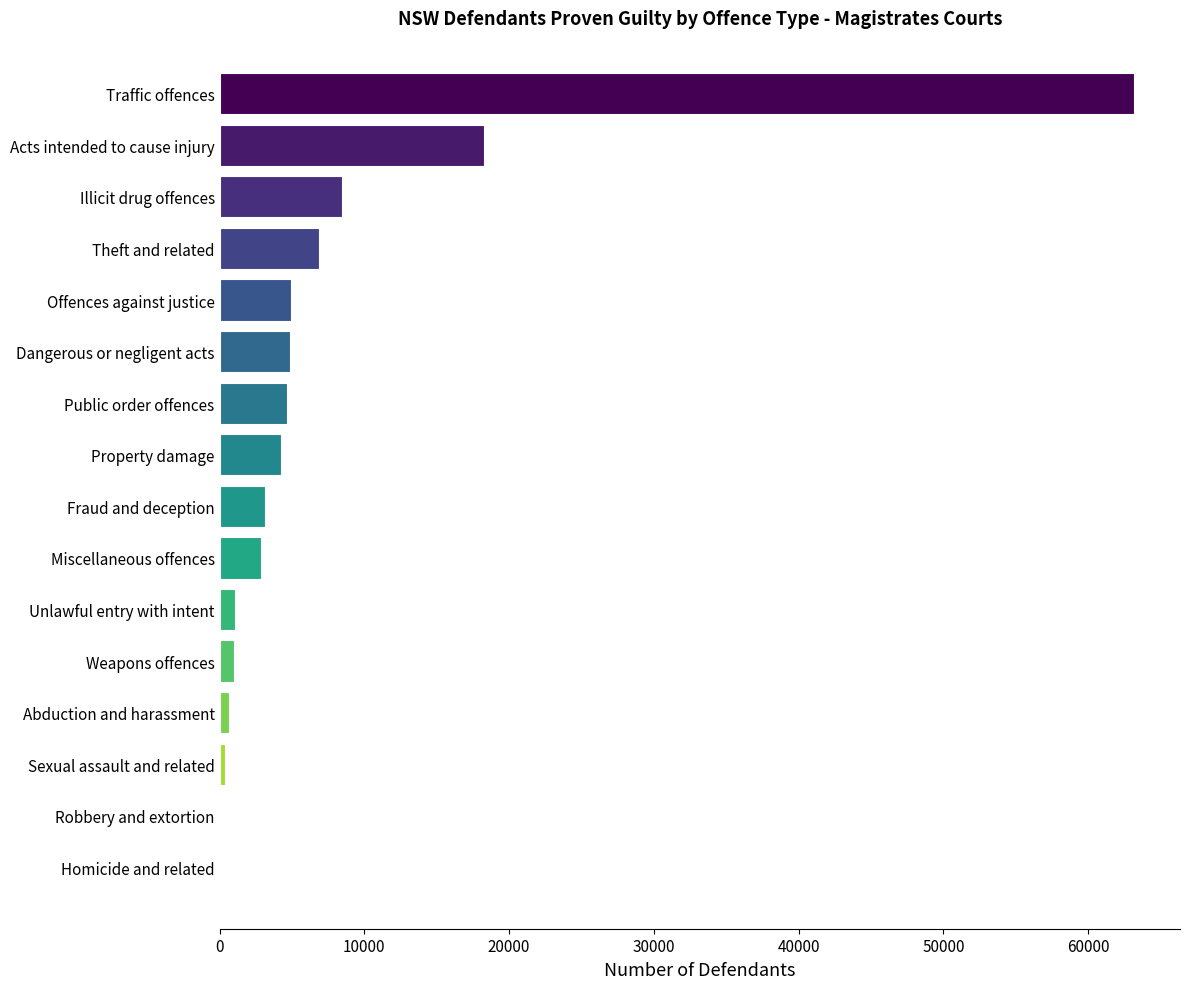

Is it true that the value at Acts intended to cause injury is 18230?

True